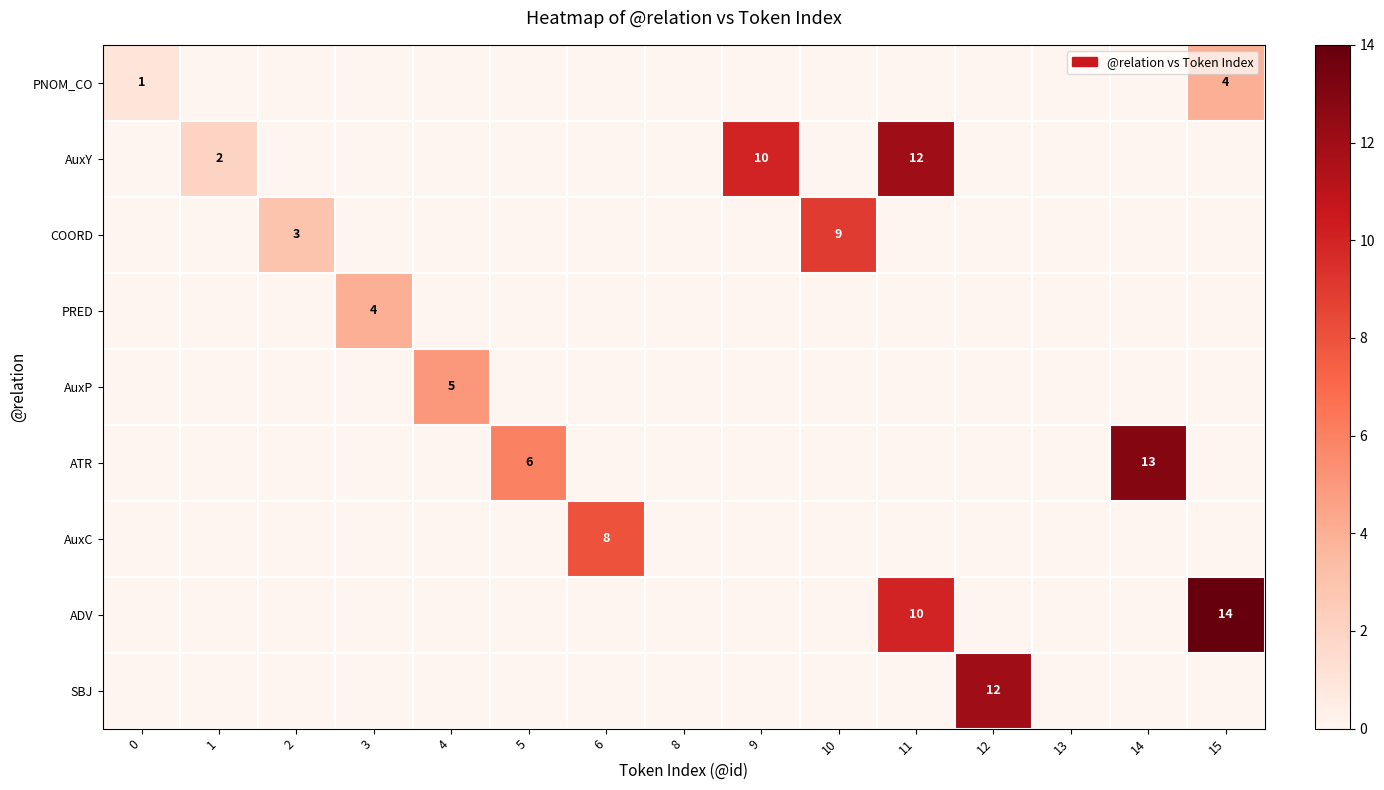

The value of PRED at 10 is 1. True or false?

False